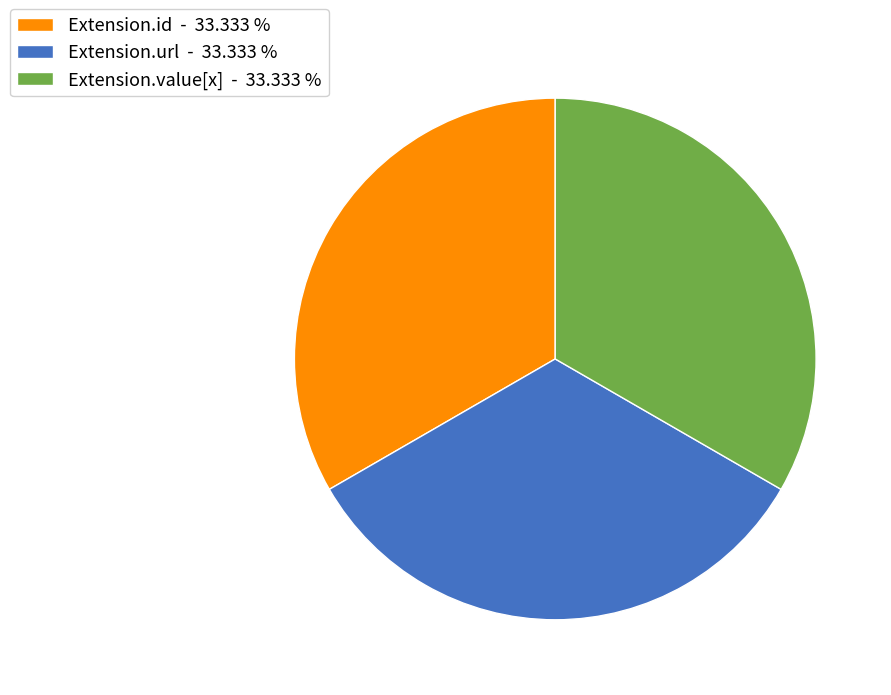

Does Extension.url - 33.333 % account for over 50% of the chart?

No